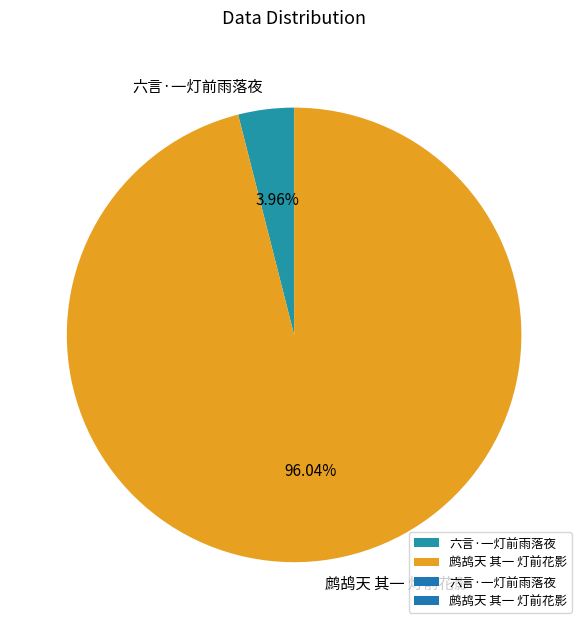

To the nearest percent, what is the combined percentage of 鹧鸪天 其一 灯前花影 and 六言·一灯前雨落夜?

100%